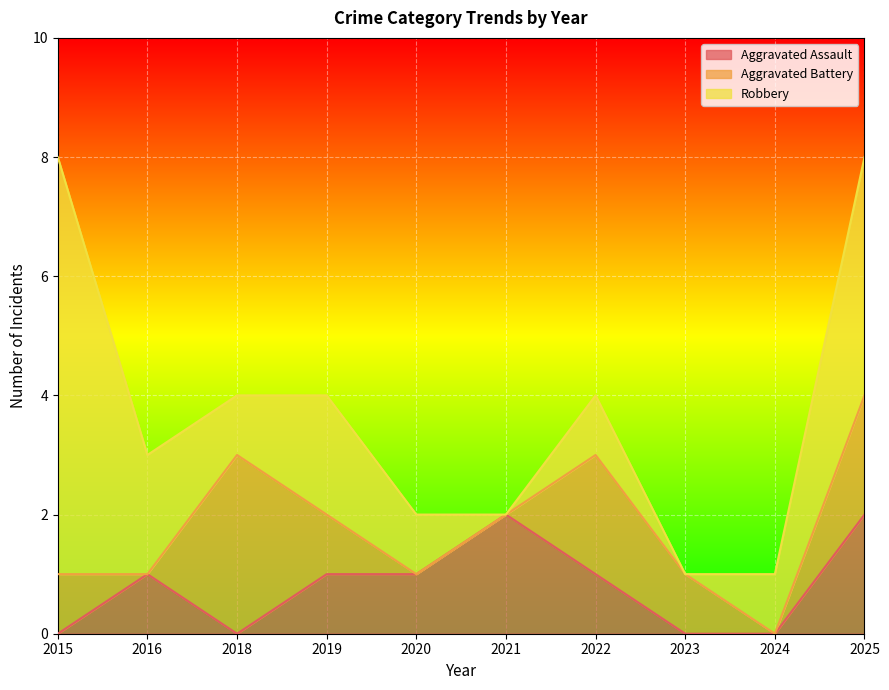

How many lines are shown in the chart?

3